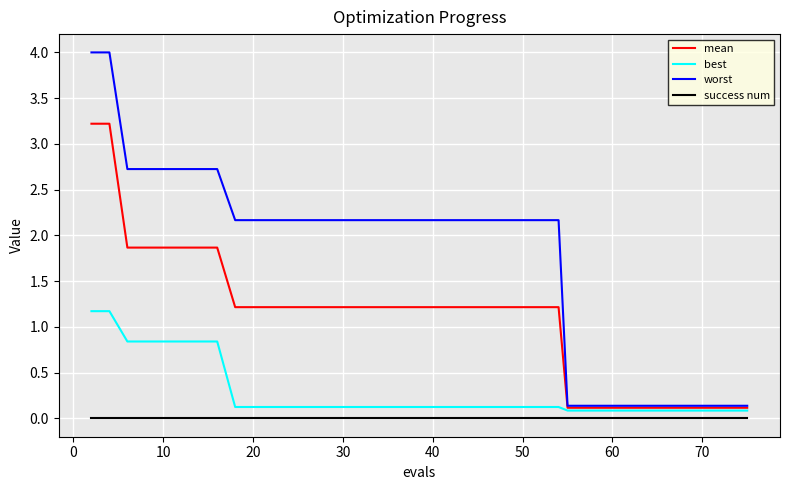

Which series has the largest total across all categories?

worst